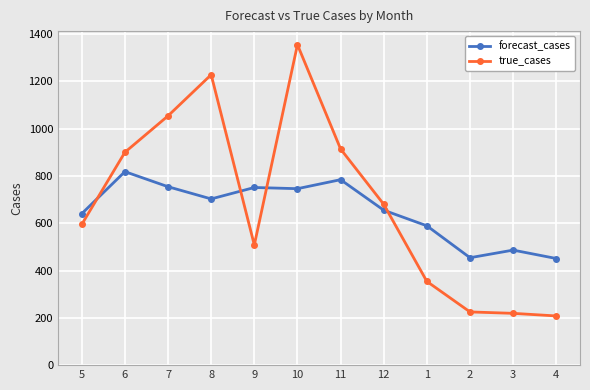

What is the average value of the forecast_cases series?

652.7